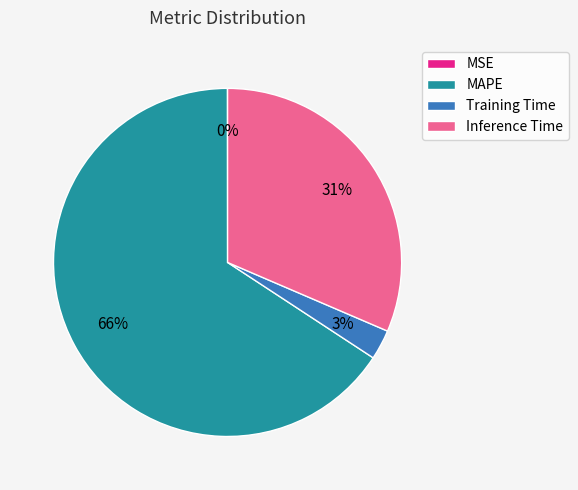

Between Inference Time and Training Time, which is larger?

Inference Time